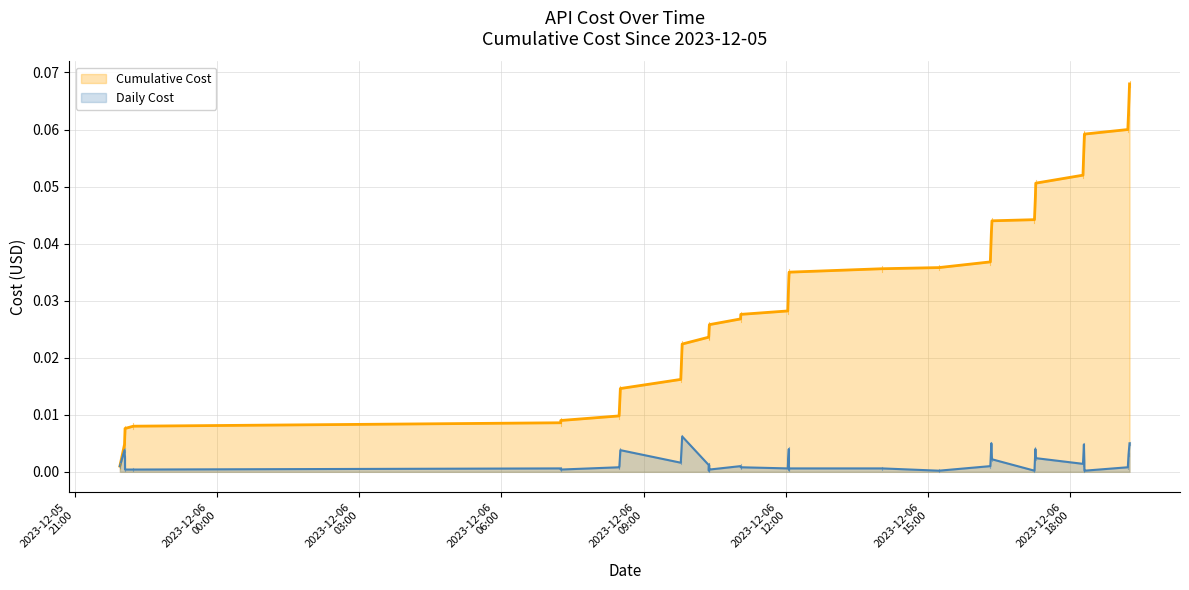

Is the value of Cumulative Cost at 38 greater than the value of Daily Cost at 2023-12-06
12:00?

Yes